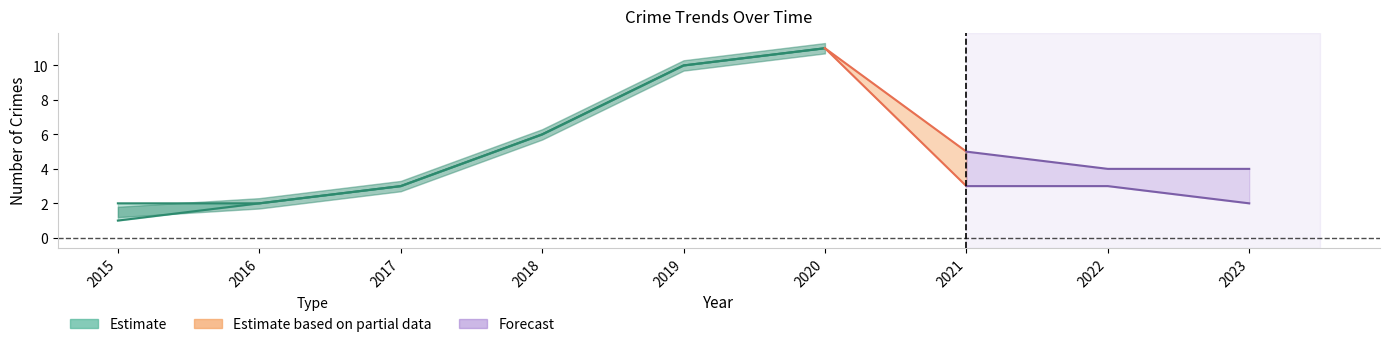

Is this an area chart (filled region under the line)?

No